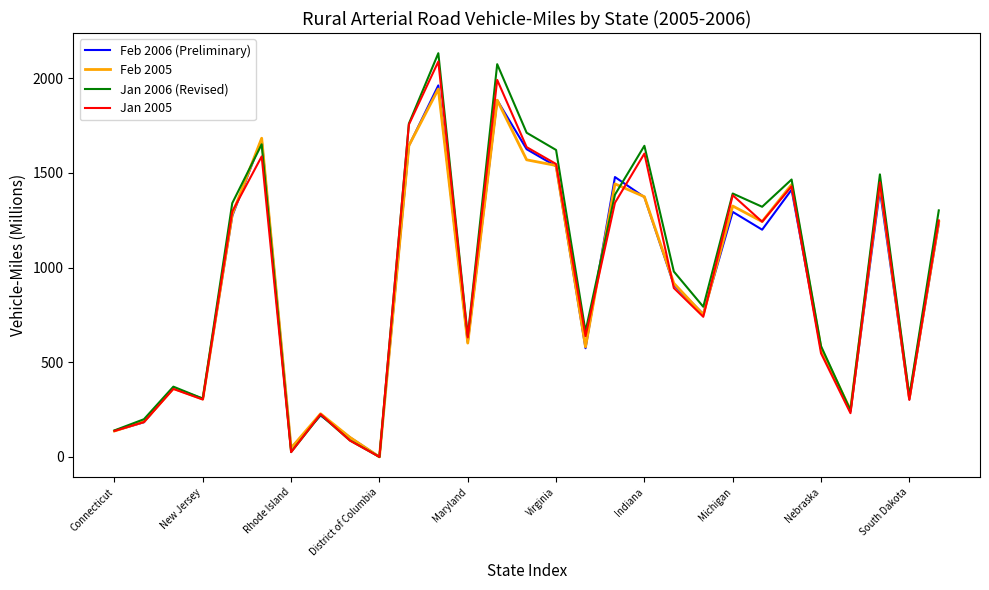

What is the greatest value displayed?

2132